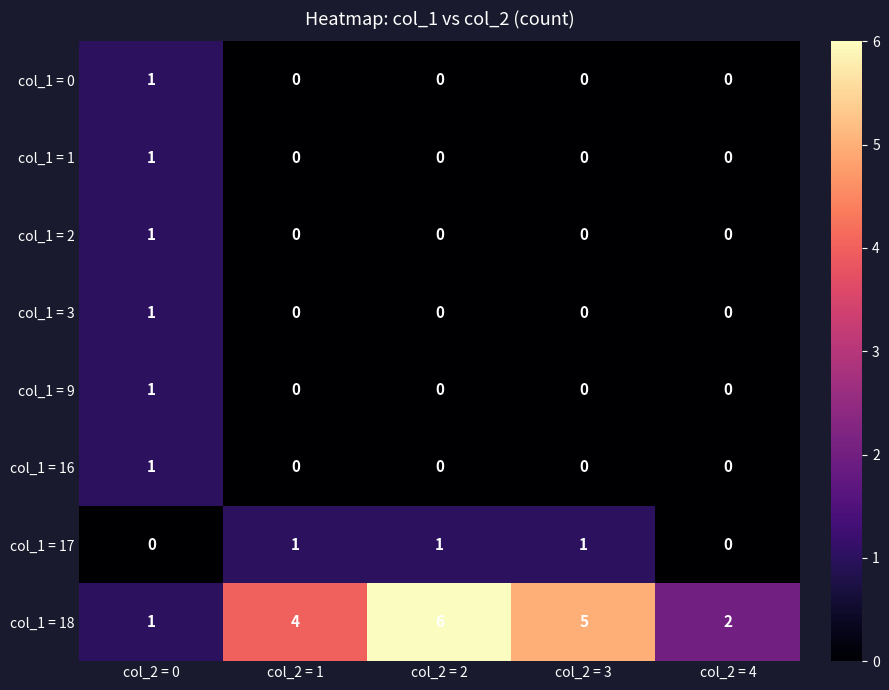

Is the value of col_1 = 1 at col_2 = 2 greater than the value of col_1 = 18 at col_2 = 3?

No